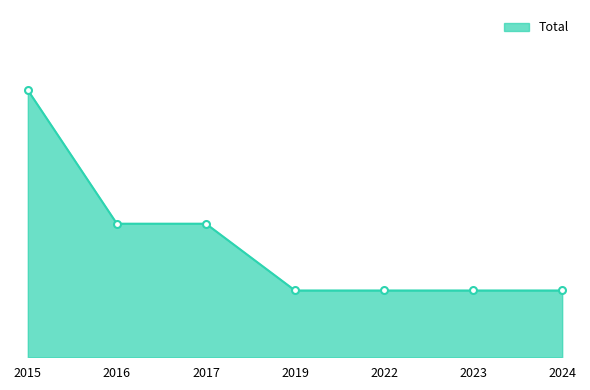

Does the chart have visible grid lines?

No